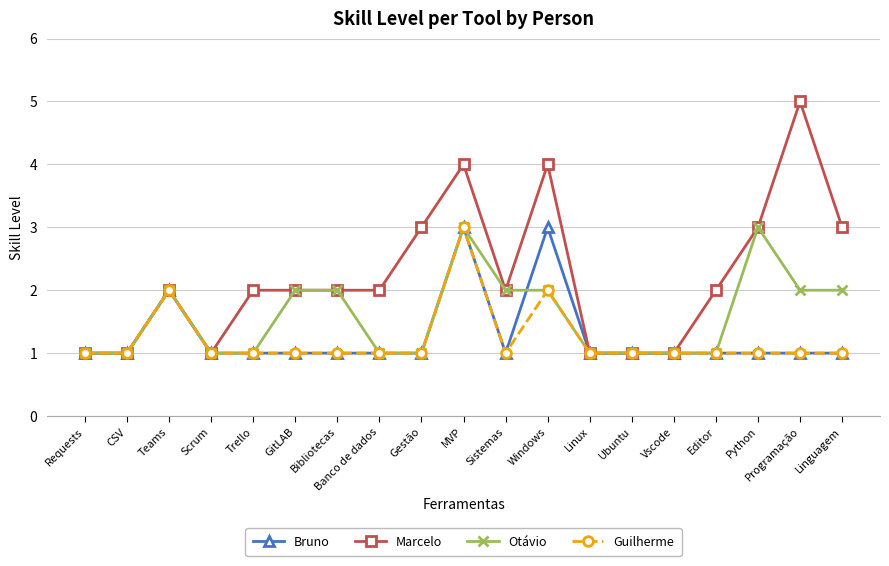

Reading left to right, extract all data points from this chart.

Bruno: Requests=1	CSV=1	Teams=2	Scrum=1	Trello=1	GitLAB=1	Bibliotecas=1	Banco de dados=1	Gestão=1	MVP=3	Sistemas=1	Windows=3	Linux=1	Ubuntu=1	Vscode=1	Editor=1	Python=1	Programação=1	Linguagem=1
Marcelo: Requests=1	CSV=1	Teams=2	Scrum=1	Trello=2	GitLAB=2	Bibliotecas=2	Banco de dados=2	Gestão=3	MVP=4	Sistemas=2	Windows=4	Linux=1	Ubuntu=1	Vscode=1	Editor=2	Python=3	Programação=5	Linguagem=3
Otávio: Requests=1	CSV=1	Teams=2	Scrum=1	Trello=1	GitLAB=2	Bibliotecas=2	Banco de dados=1	Gestão=1	MVP=3	Sistemas=2	Windows=2	Linux=1	Ubuntu=1	Vscode=1	Editor=1	Python=3	Programação=2	Linguagem=2
Guilherme: Requests=1	CSV=1	Teams=2	Scrum=1	Trello=1	GitLAB=1	Bibliotecas=1	Banco de dados=1	Gestão=1	MVP=3	Sistemas=1	Windows=2	Linux=1	Ubuntu=1	Vscode=1	Editor=1	Python=1	Programação=1	Linguagem=1